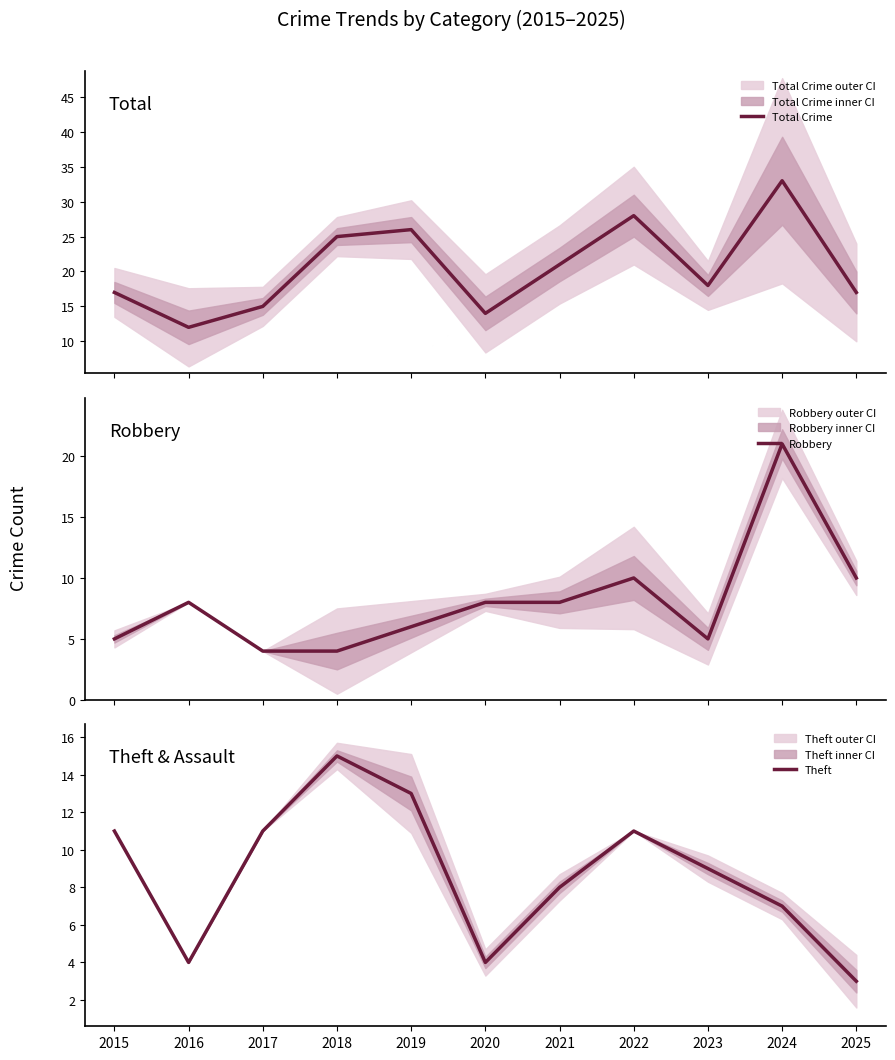

What are all the series names shown in the legend?

Total Crime, Robbery, Theft